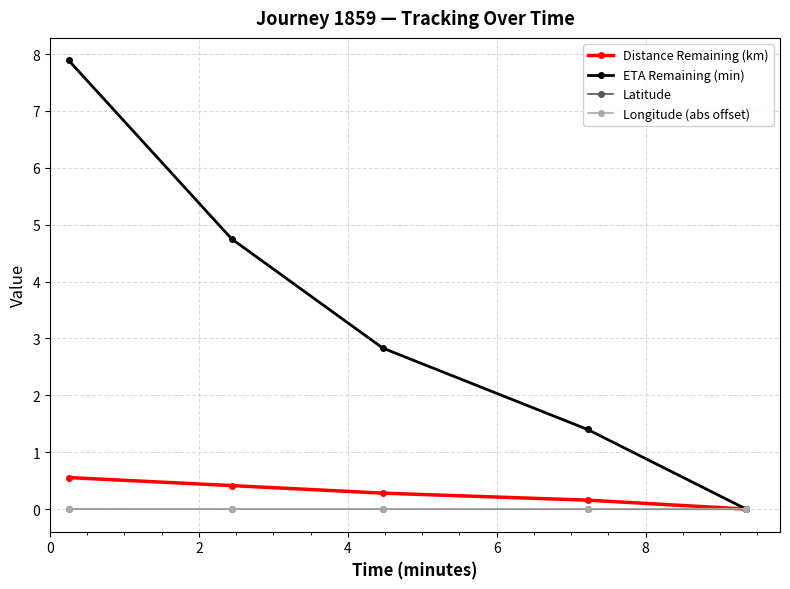

What is the maximum value shown in the chart?

7.9